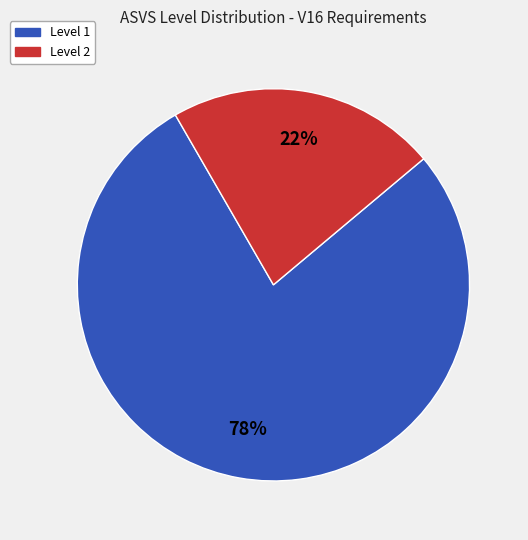

To the nearest percent, what is the difference between the largest and smallest slice percentages?

56%